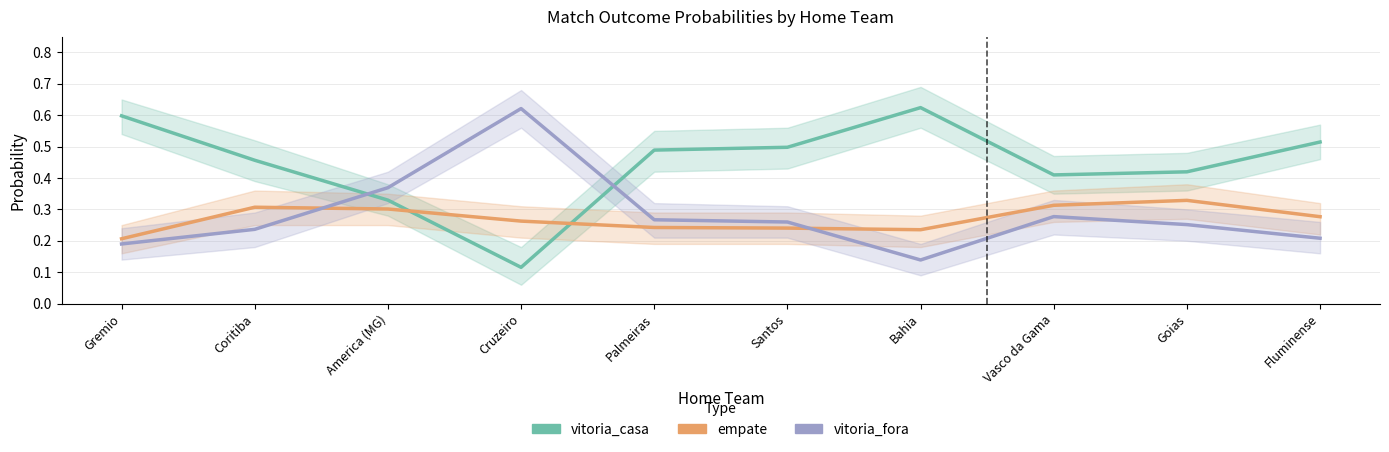

Is the value of vitoria_casa at Coritiba greater than the value of vitoria_fora at Santos?

Yes